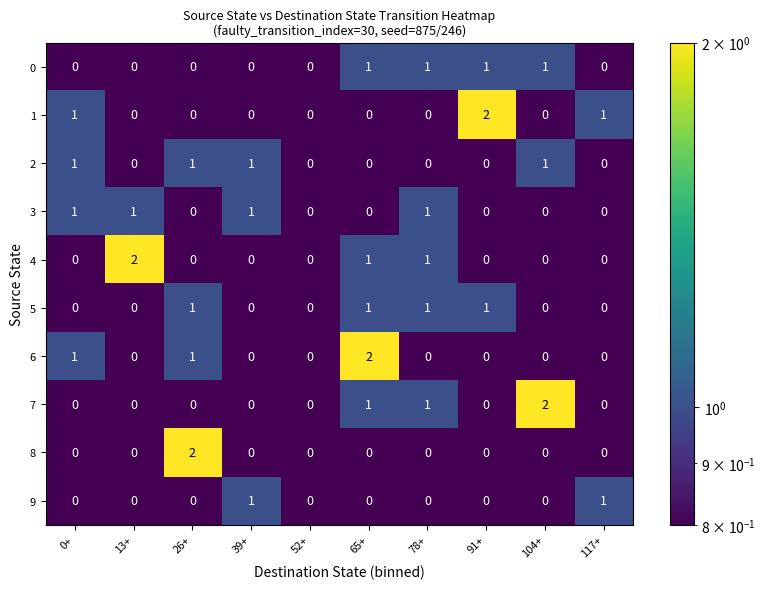

At which category is the sum across all series the highest?

65+